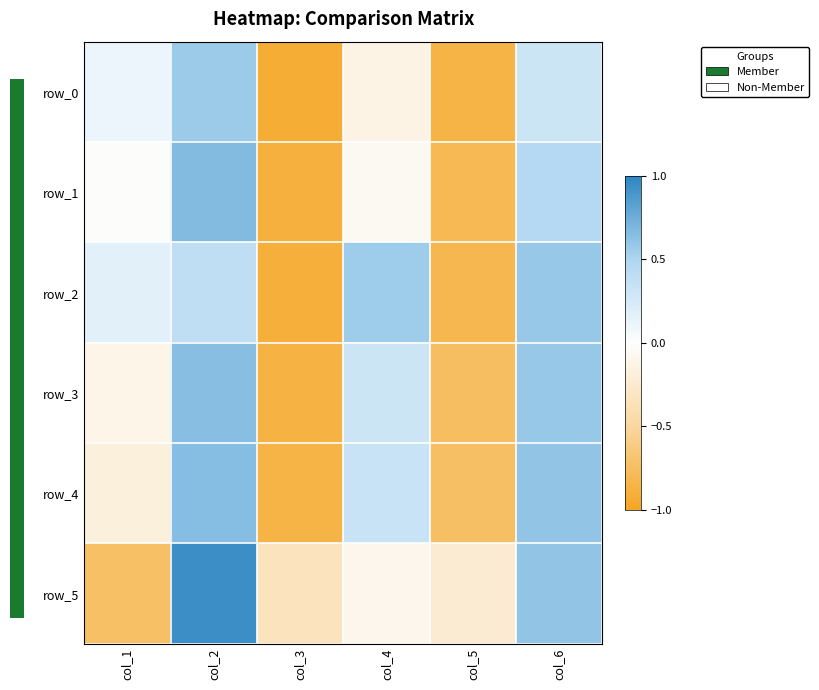

What is the greatest value displayed?

0.9